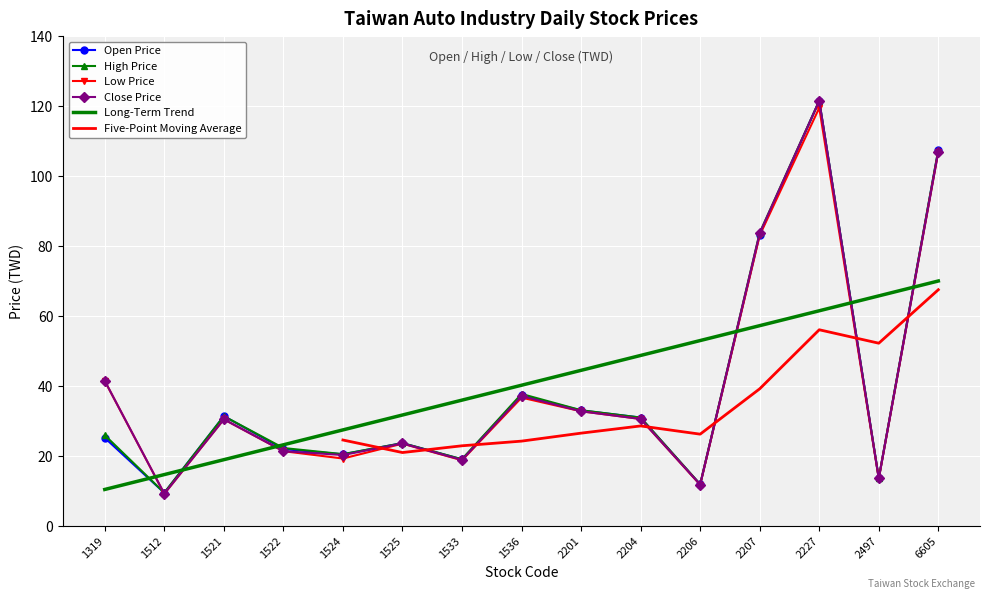

Which category has the highest value across all series?

2227